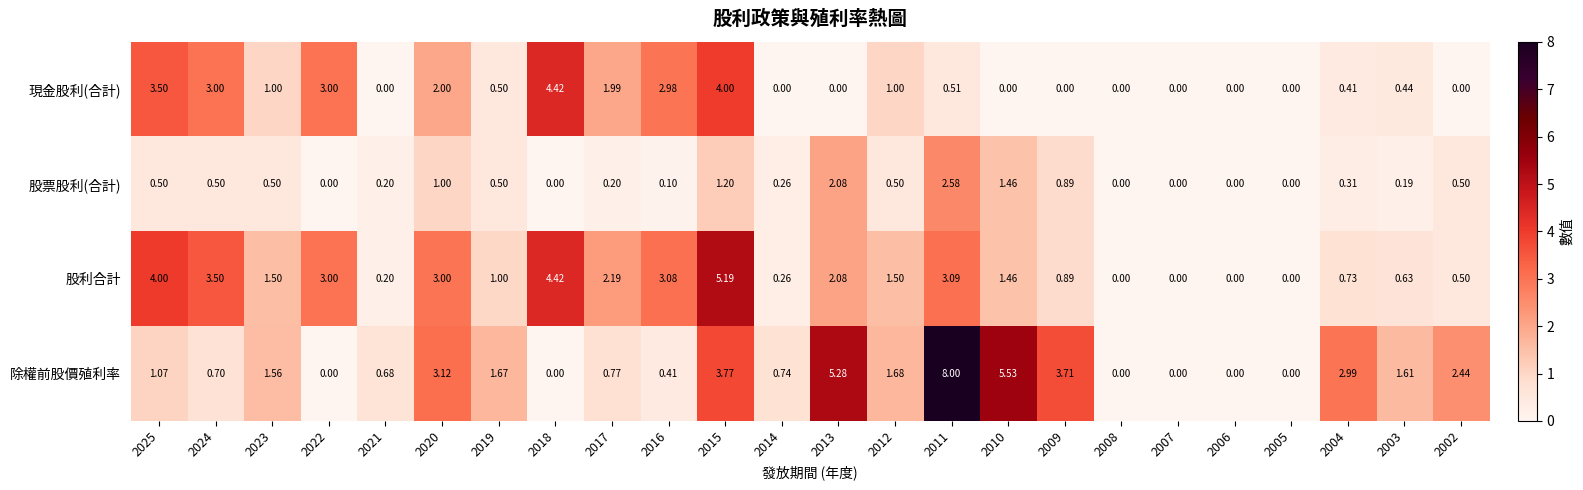

Between 2024 and 2016, which series saw the biggest shift?

股利合計